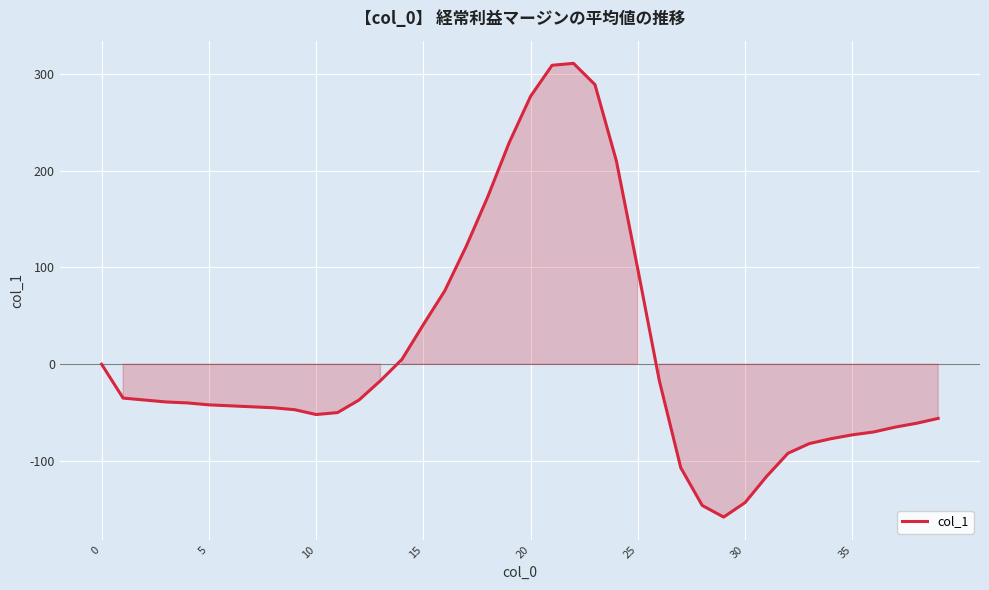

How many series are shown in this chart?

1